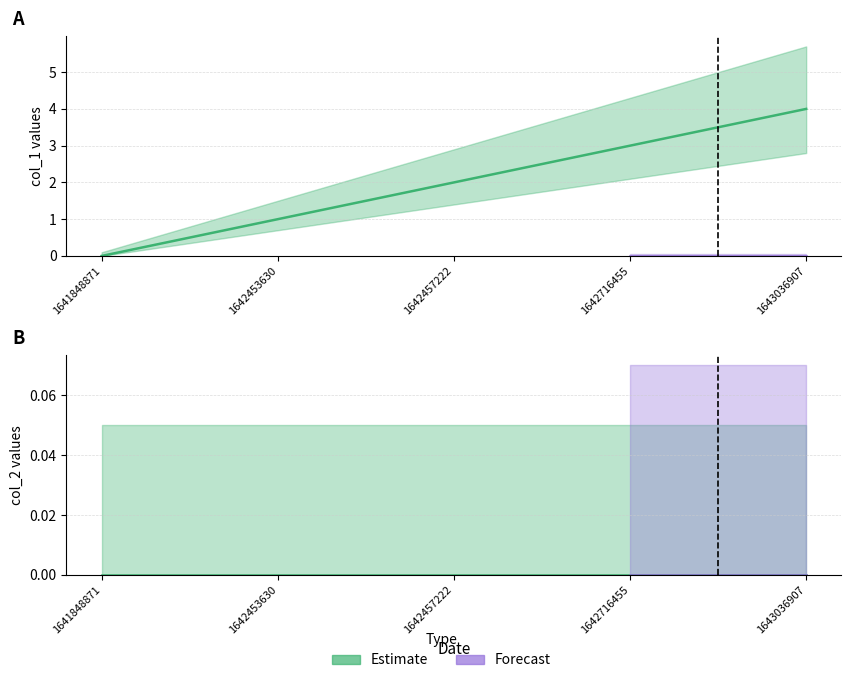

What is the greatest value displayed?

4